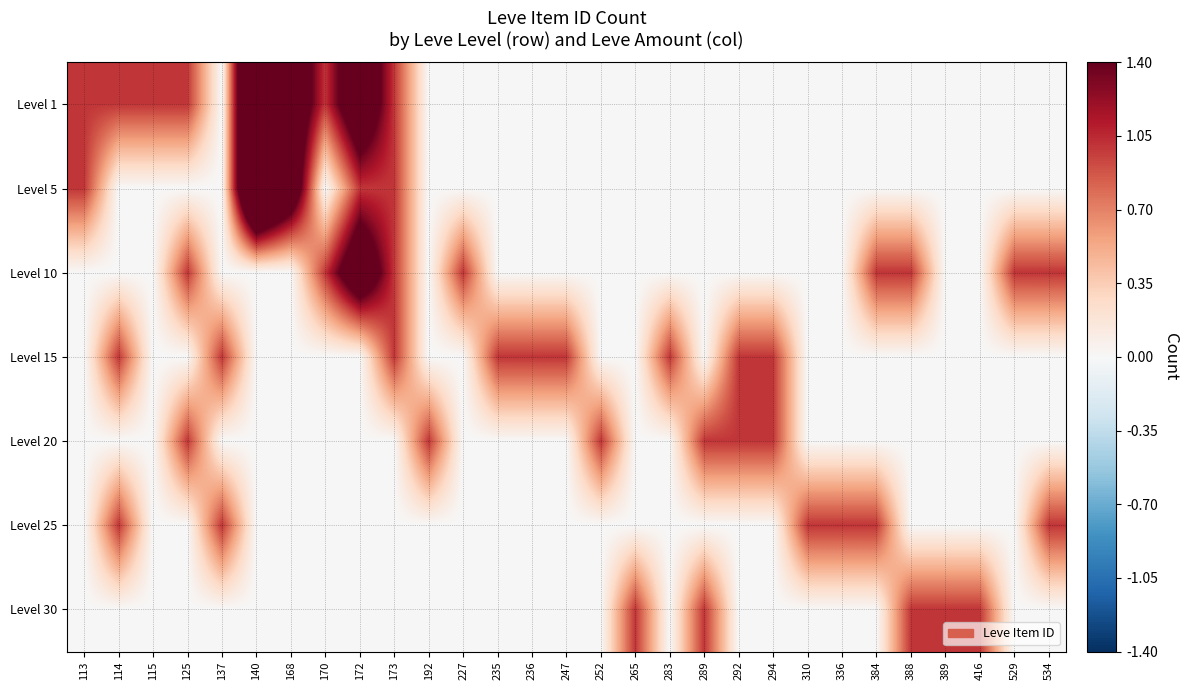

Reading left to right, list all the values displayed in this chart.

Level 1: 113=1	114=1	115=1	125=1	137=0	140=3	168=2	170=1	172=2	173=1	192=0	227=0	235=0	236=0	247=0	252=0	265=0	283=0	289=0	292=0	294=0	310=0	336=0	384=0	388=0	389=0	416=0	529=0	534=0
Level 5: 113=1	114=0	115=0	125=0	137=0	140=3	168=2	170=0	172=1	173=1	192=0	227=0	235=0	236=0	247=0	252=0	265=0	283=0	289=0	292=0	294=0	310=0	336=0	384=0	388=0	389=0	416=0	529=0	534=0
Level 10: 113=0	114=0	115=0	125=1	137=0	140=0	168=0	170=1	172=2	173=1	192=0	227=1	235=0	236=0	247=0	252=0	265=0	283=0	289=0	292=0	294=0	310=0	336=0	384=1	388=1	389=0	416=0	529=1	534=1
Level 15: 113=0	114=1	115=0	125=0	137=1	140=0	168=0	170=0	172=0	173=1	192=0	227=0	235=1	236=1	247=1	252=0	265=0	283=1	289=0	292=1	294=1	310=0	336=0	384=0	388=0	389=0	416=0	529=0	534=0
Level 20: 113=0	114=0	115=0	125=1	137=0	140=0	168=0	170=0	172=0	173=0	192=1	227=0	235=0	236=0	247=0	252=1	265=0	283=0	289=1	292=1	294=1	310=0	336=0	384=0	388=0	389=0	416=0	529=0	534=0
Level 25: 113=0	114=1	115=0	125=0	137=1	140=0	168=0	170=0	172=0	173=0	192=0	227=0	235=0	236=0	247=0	252=0	265=0	283=0	289=0	292=0	294=0	310=1	336=1	384=1	388=0	389=0	416=0	529=0	534=1
Level 30: 113=0	114=0	115=0	125=0	137=0	140=0	168=0	170=0	172=0	173=0	192=0	227=0	235=0	236=0	247=0	252=0	265=1	283=0	289=1	292=0	294=0	310=0	336=0	384=0	388=1	389=1	416=1	529=0	534=0